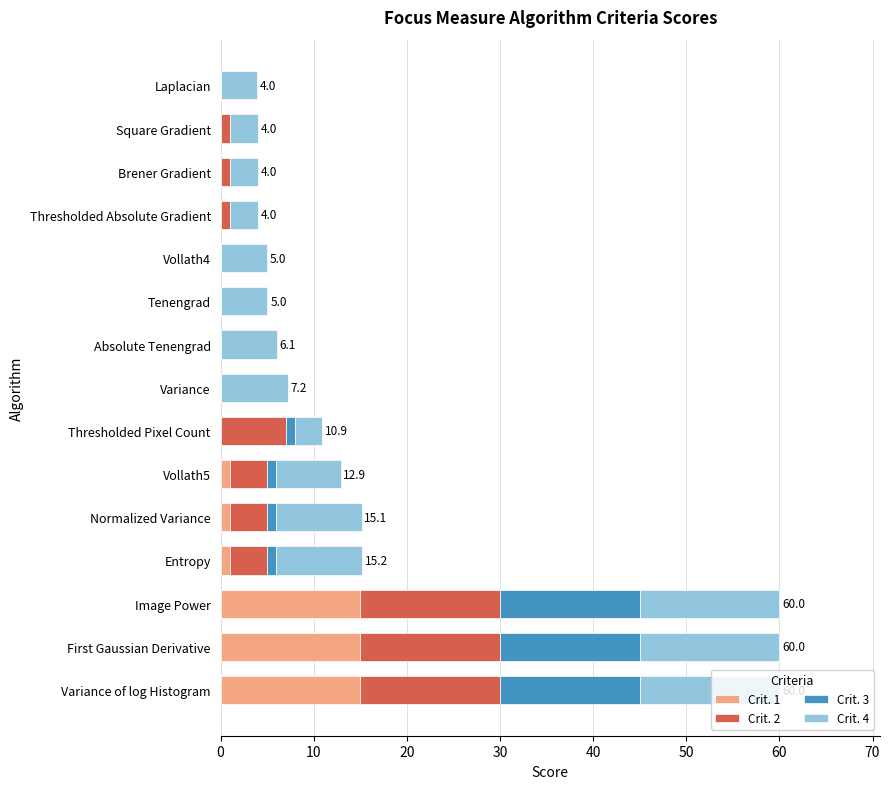

What is the sum of the Crit. 1 values at First Gaussian Derivative and Variance of log Histogram?

30.0